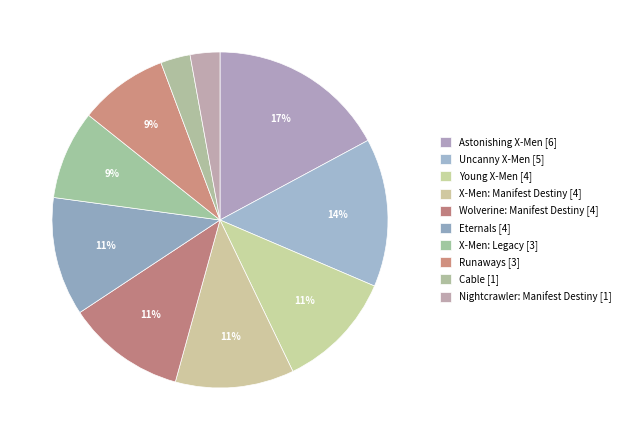

To the nearest percent, what is the combined percentage of X-Men: Legacy and Young X-Men?

20%